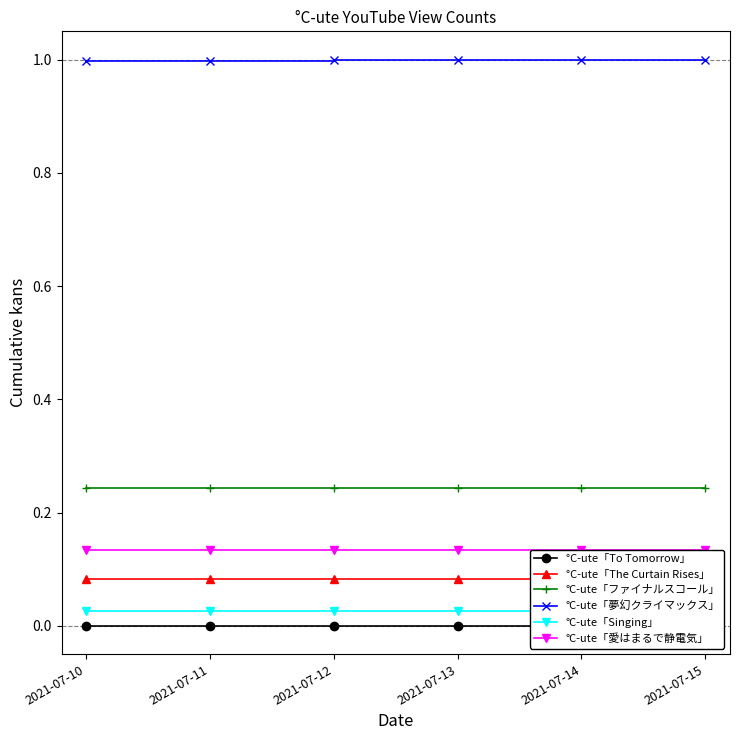

Between 2021-07-14 and 2021-07-10, which is larger?

2021-07-14